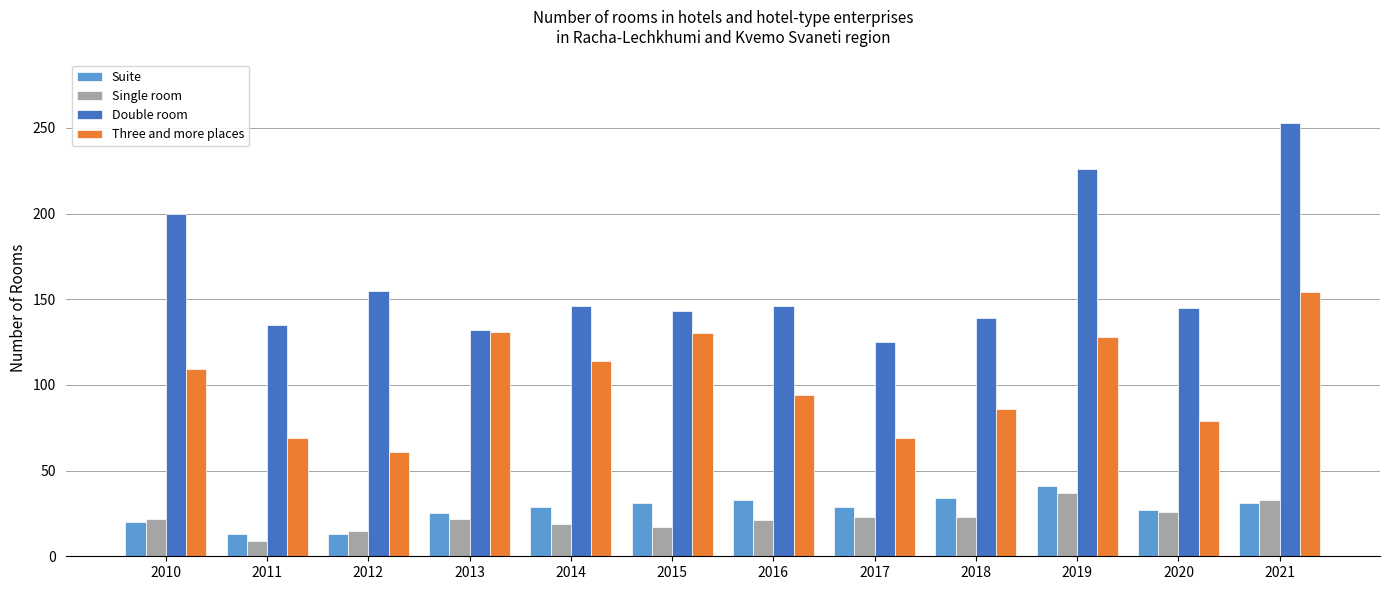

What value does the Three and more places series have at 2021?

154